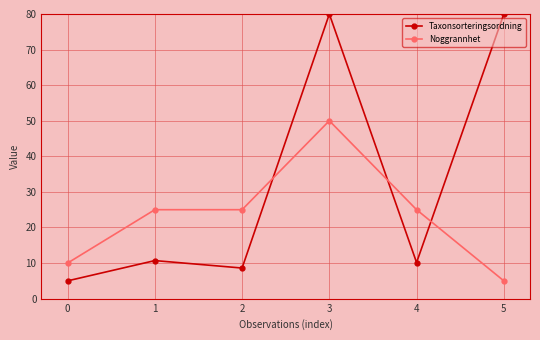

Which series changed the most between 2 and 4?

Taxonsorteringsordning